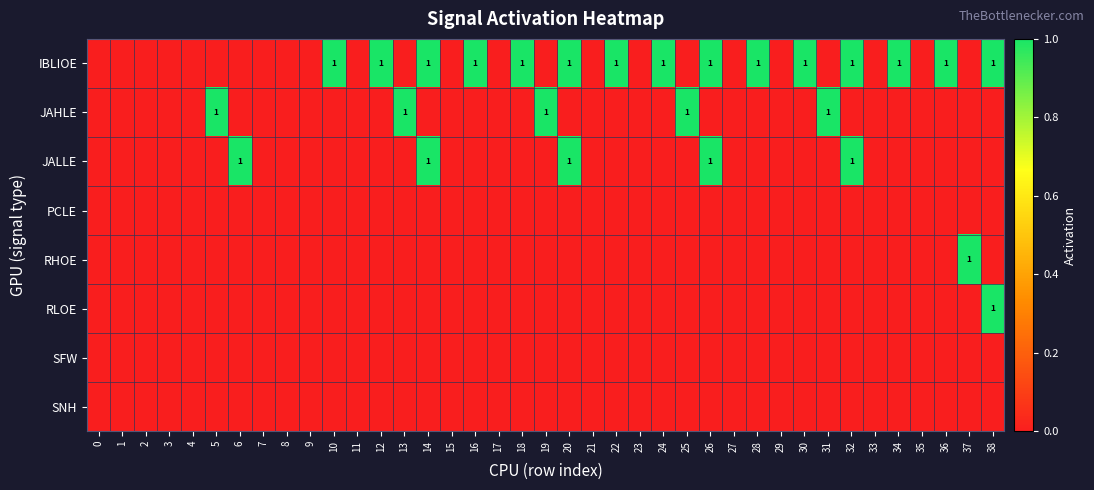

Is the value of SFW at 13 greater than the value of IBLIOE at 1?

No